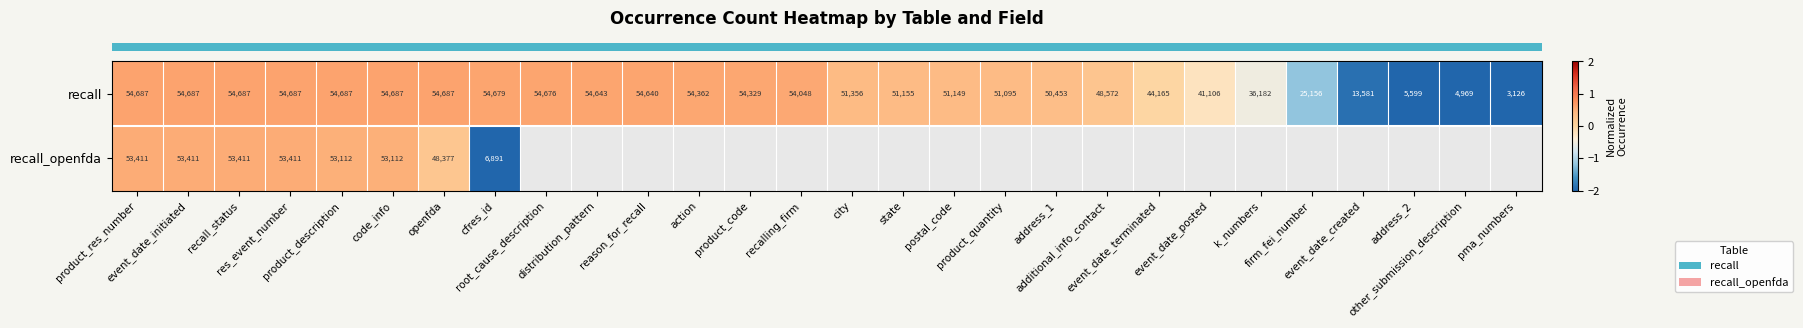

How many values in row_1 are above zero?

7